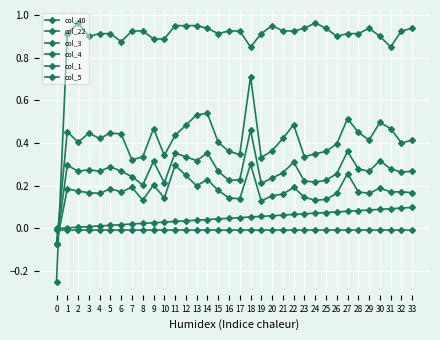

Rank the series at 16 from highest to lowest value.

col_1, col_3, col_4, col_5, col_40, col_22